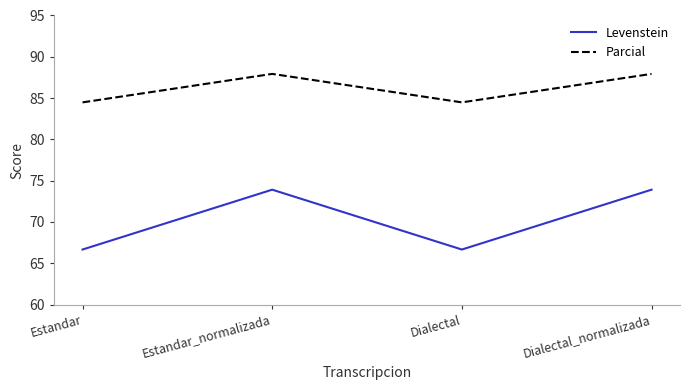

What is the lowest value of the Parcial series?

84.5